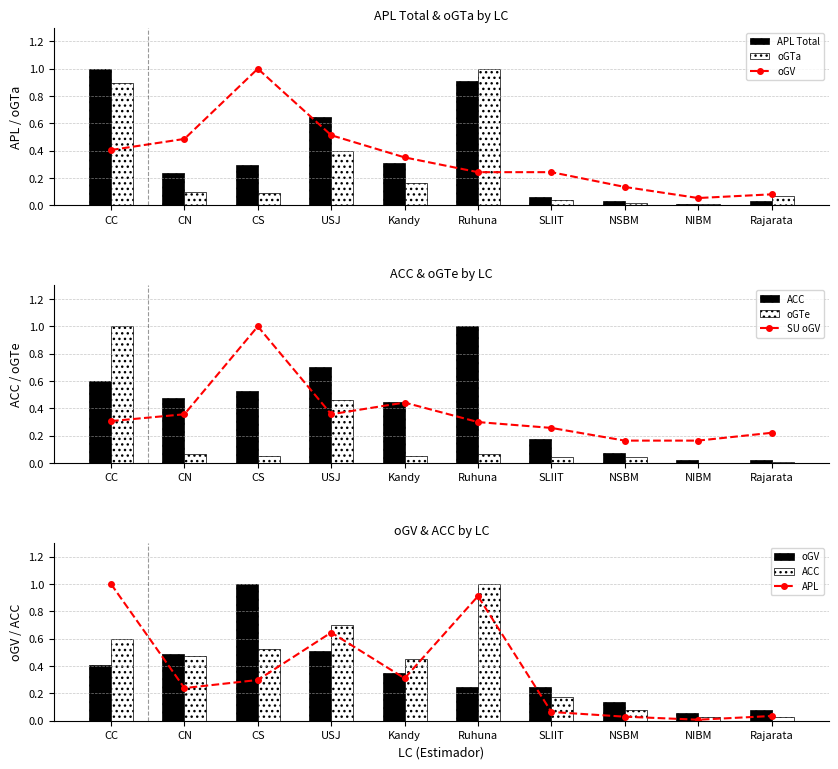

Are the bars grouped side by side (vs. stacked)?

Yes